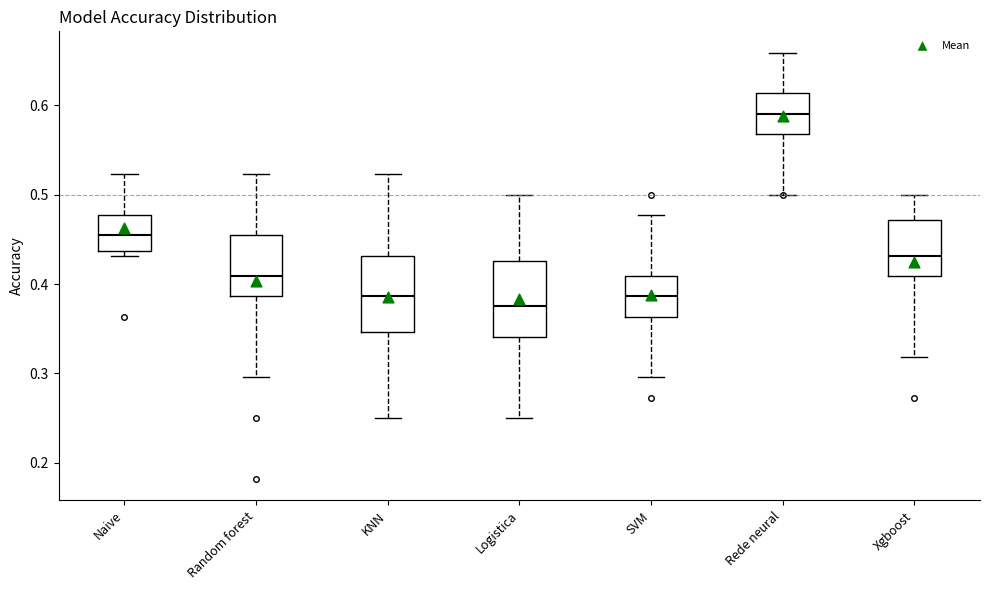

Reading left to right, read every box against the y-axis: the position of its median line, the range the box covers, and the ends of its whiskers. The values are not printed on the chart, so give them approximately, as read against the axis.

Naive: median 0.45, box 0.44 to 0.48, whiskers 0.43 to 0.52
Random forest: median 0.41, box 0.39 to 0.45, whiskers 0.30 to 0.52
KNN: median 0.39, box 0.35 to 0.43, whiskers 0.25 to 0.52
Logistica: median 0.38, box 0.34 to 0.43, whiskers 0.25 to 0.50
SVM: median 0.39, box 0.36 to 0.41, whiskers 0.30 to 0.48
Rede neural: median 0.59, box 0.57 to 0.61, whiskers 0.50 to 0.66
Xgboost: median 0.43, box 0.41 to 0.47, whiskers 0.32 to 0.50